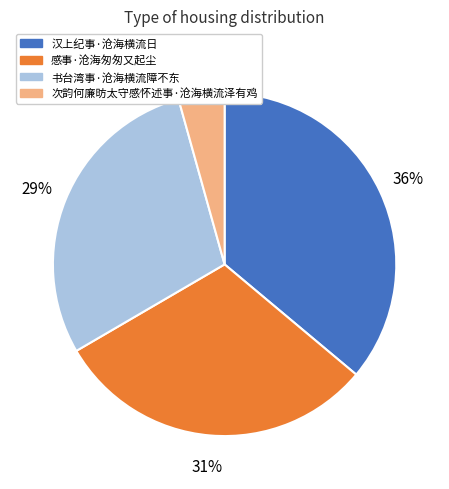

Does 书台湾事·沧海横流障不东 represent more than half of the total?

No